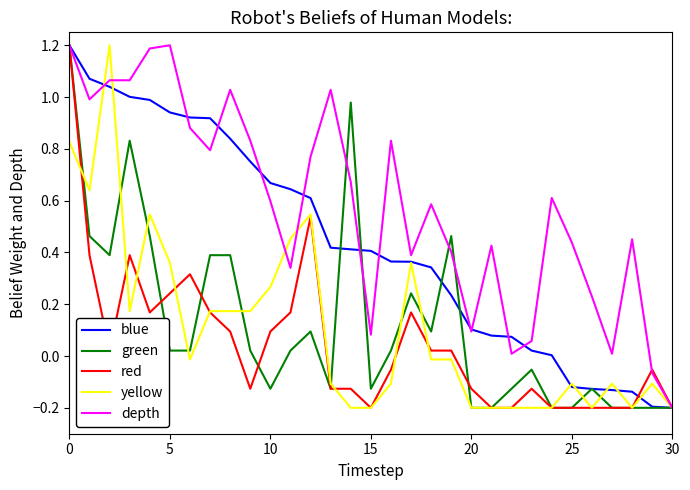

What is the highest value of the depth series?

1.2